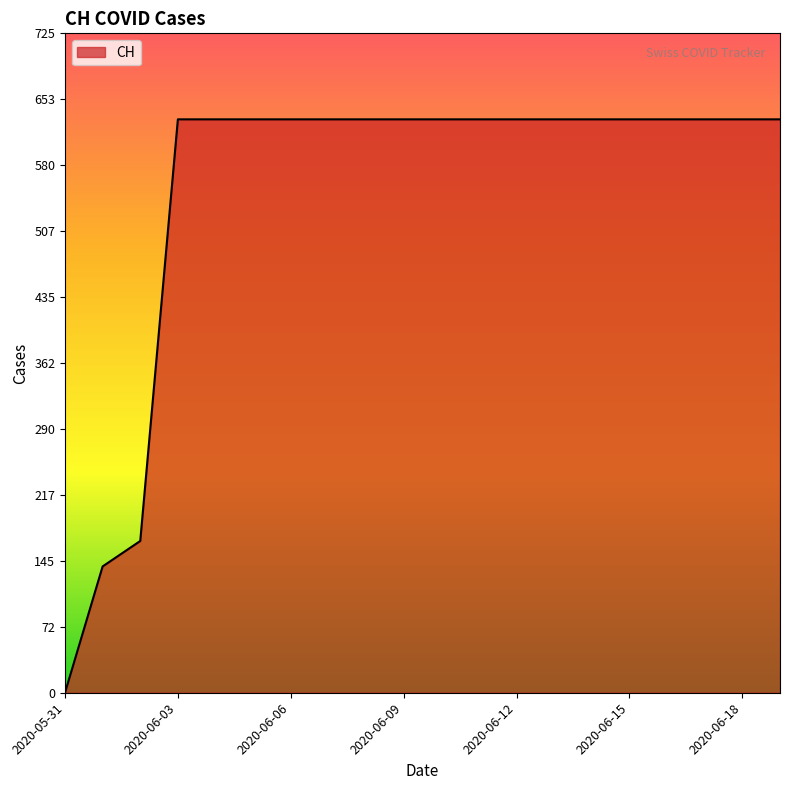

Does the chart display data point markers on the line(s)?

No